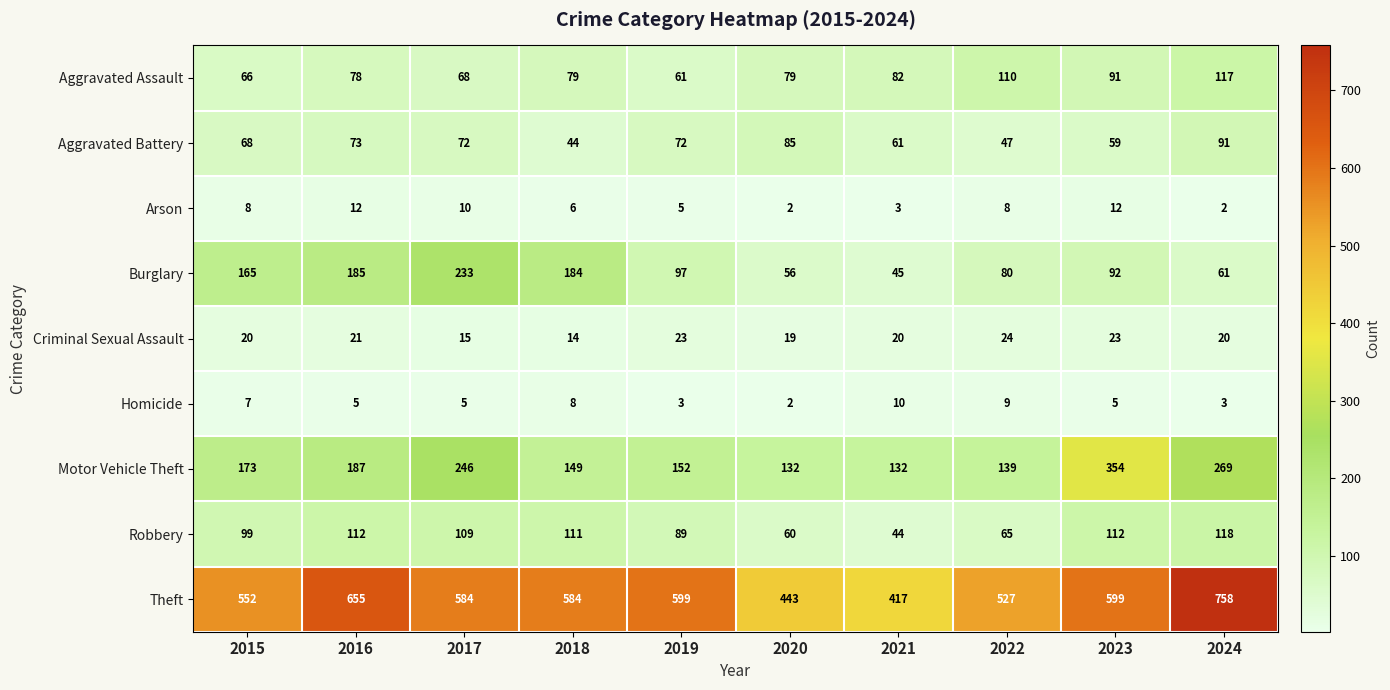

Count the number of data series in this chart.

9